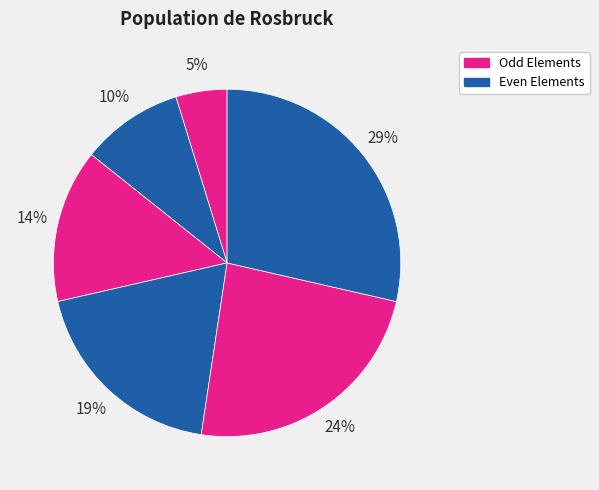

Does any single category account for the majority?

No